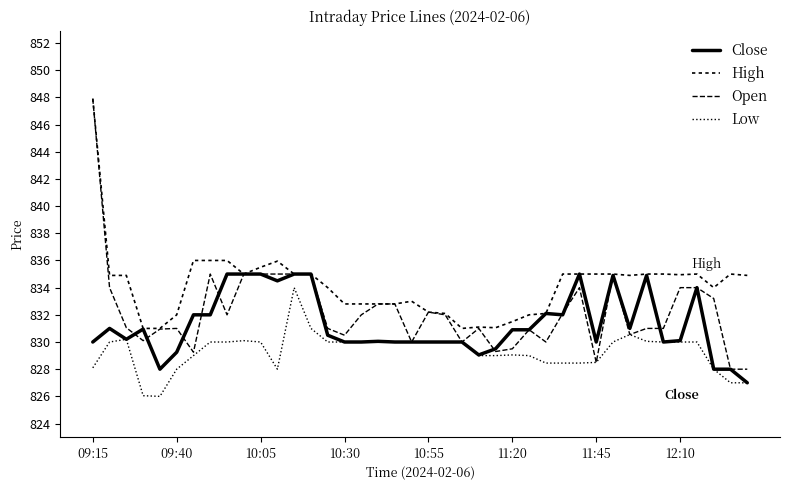

How many lines are shown in the chart?

4